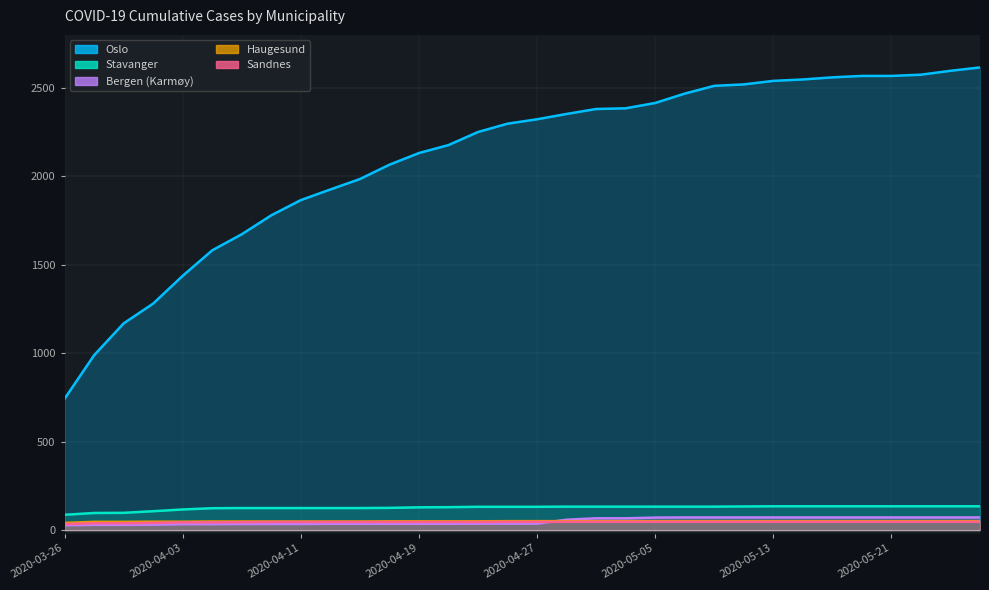

Rank the categories by Sandnes value from highest to lowest.

2020-04-25, 2020-04-27, 2020-04-29, 2020-05-01, 2020-05-03, 2020-05-05, 2020-05-07, 2020-05-09, 2020-05-11, 2020-05-13, 2020-05-15, 2020-05-17, 2020-05-19, 2020-05-21, 2020-05-23, 2020-05-25, 2020-05-27, 2020-04-09, 2020-04-11, 2020-04-13, 2020-04-15, 2020-04-17, 2020-04-19, 2020-04-21, 2020-04-23, 2020-04-07, 2020-04-03, 2020-04-05, 2020-04-01, 2020-03-28, 2020-03-30, 2020-03-26